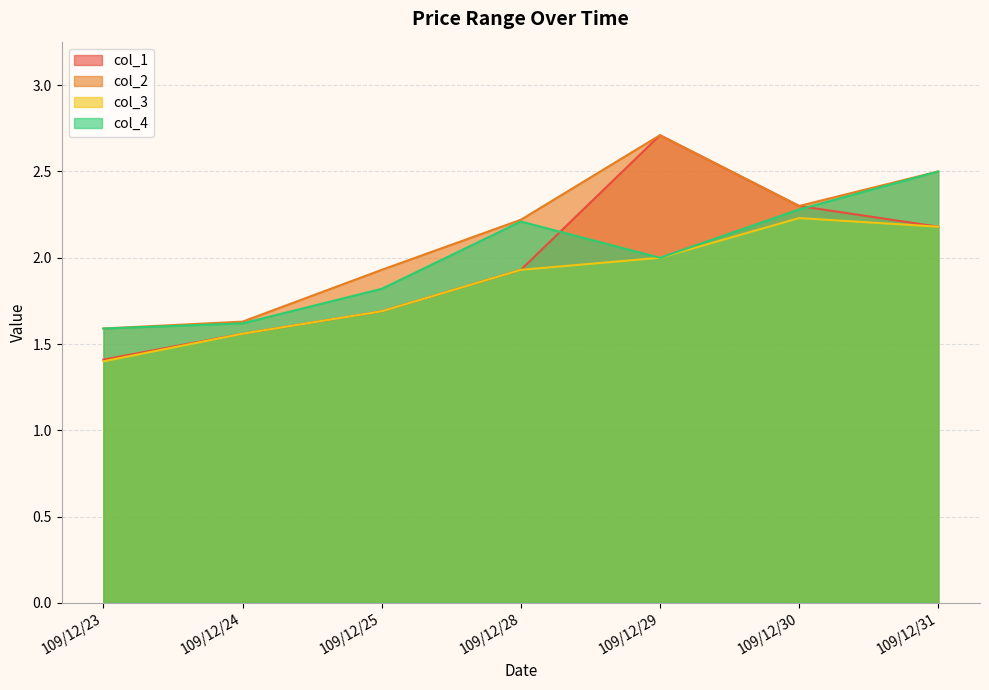

What are all the series names shown in the legend?

col_1, col_2, col_3, col_4